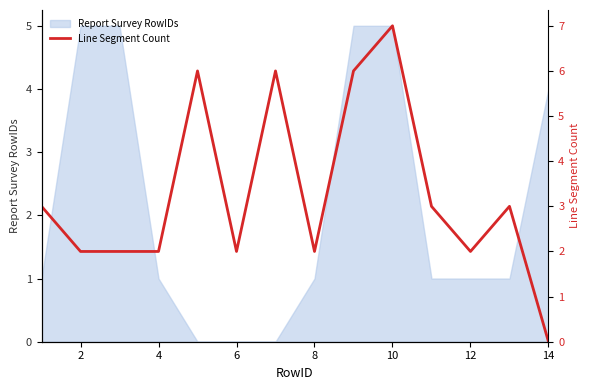

Is it true that Report Survey RowIDs equals 5 at 10?

True